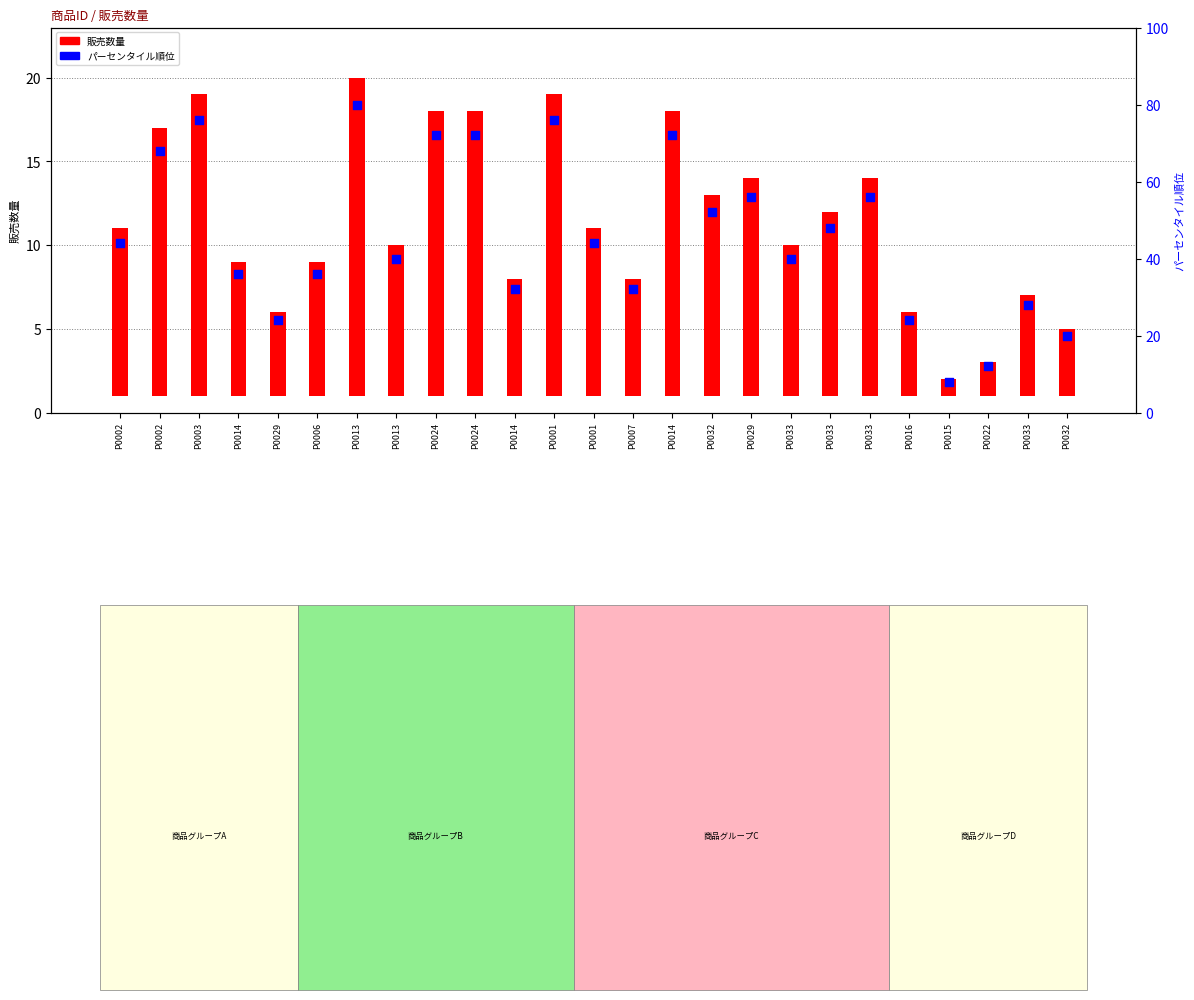

Which series has the widest spread of Y values?

パーセンタイル順位